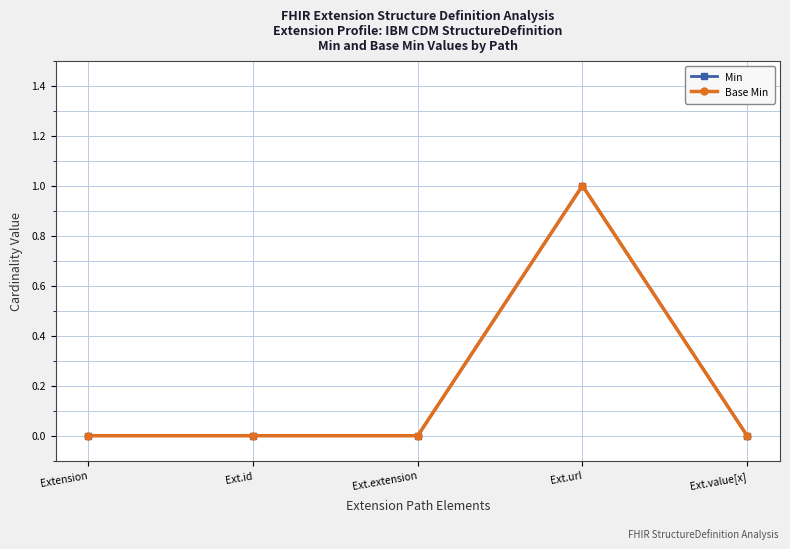

Reading right to left, extract all data points from this chart.

Min: Ext.value[x]=0	Ext.url=1	Ext.extension=0	Ext.id=0	Extension=0
Base Min: Ext.value[x]=0	Ext.url=1	Ext.extension=0	Ext.id=0	Extension=0